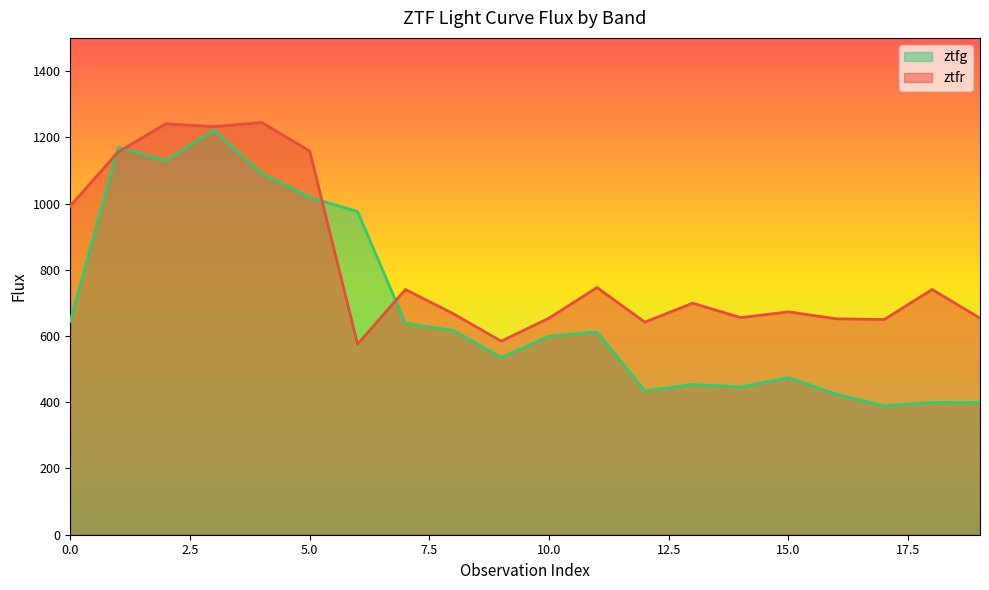

At how many categories does at least one series exceed 1074?

5